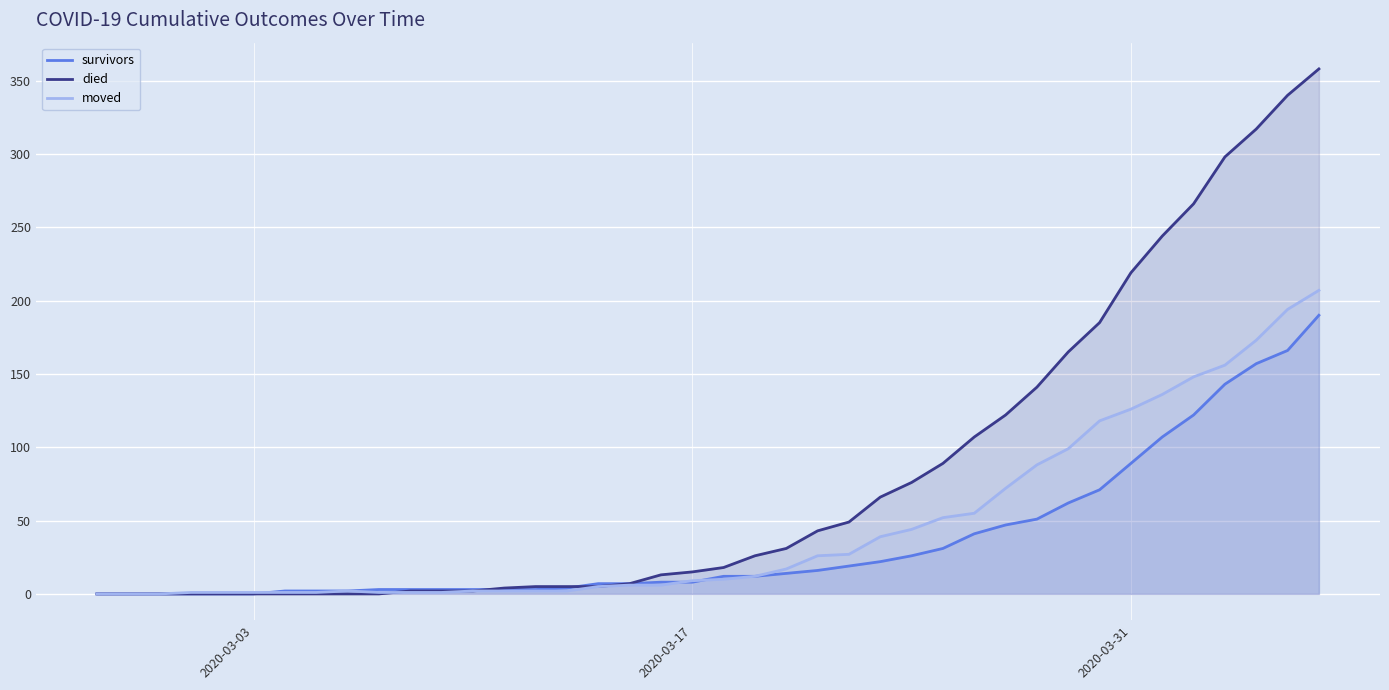

How many lines are shown in the chart?

3